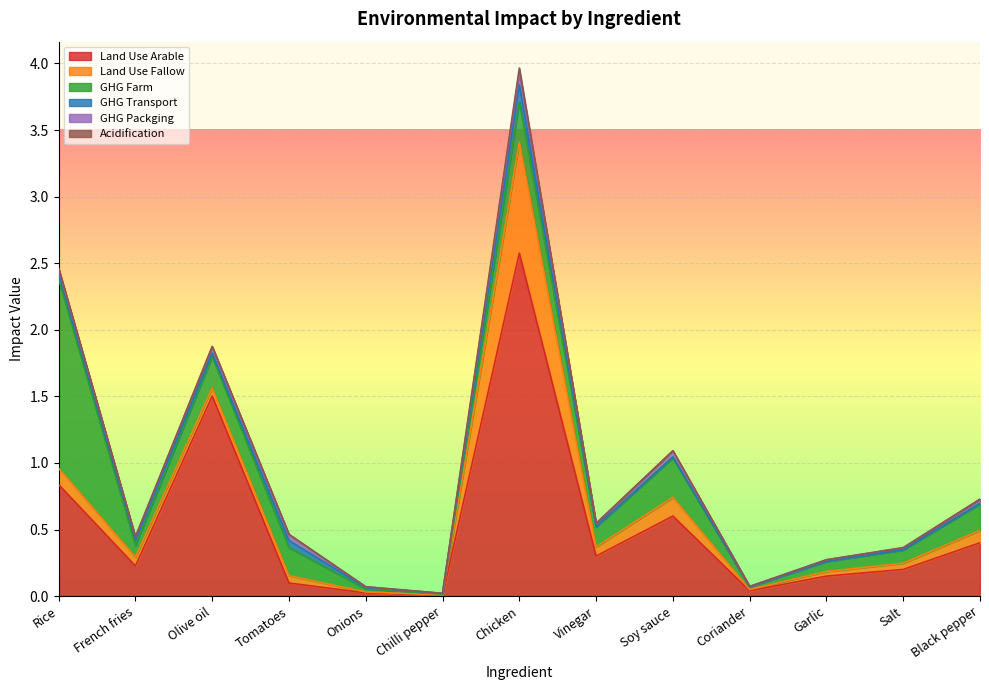

Rank the categories by Acidification value from lowest to highest.

Coriander, Chilli pepper, Onions, Garlic, Salt, Vinegar, Black pepper, Soy sauce, French fries, Olive oil, Tomatoes, Rice, Chicken